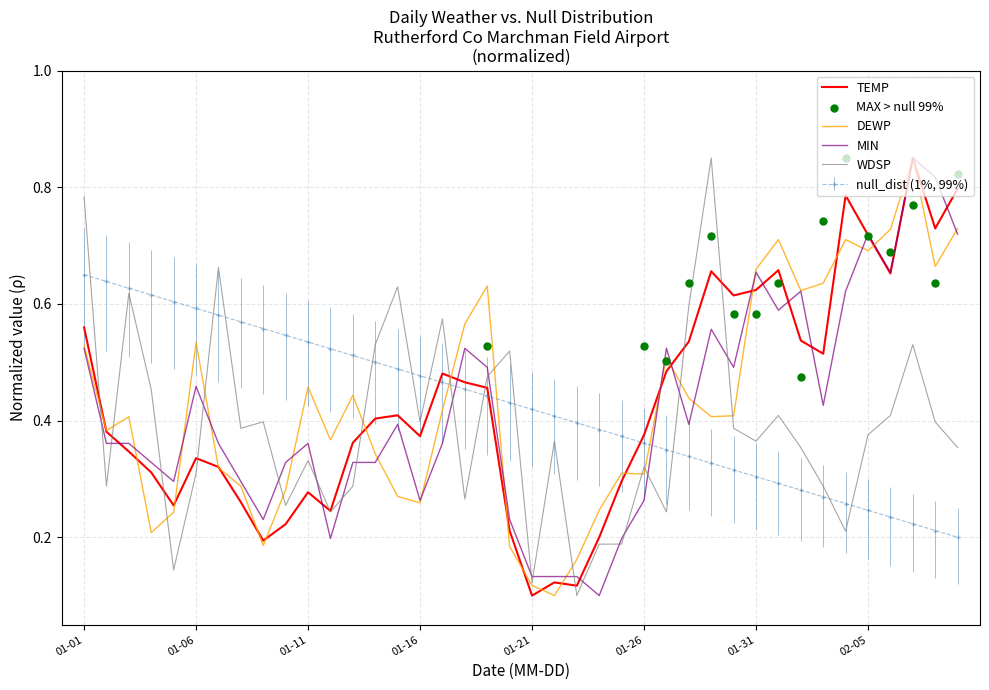

At how many categories does at least one series exceed 0?

40